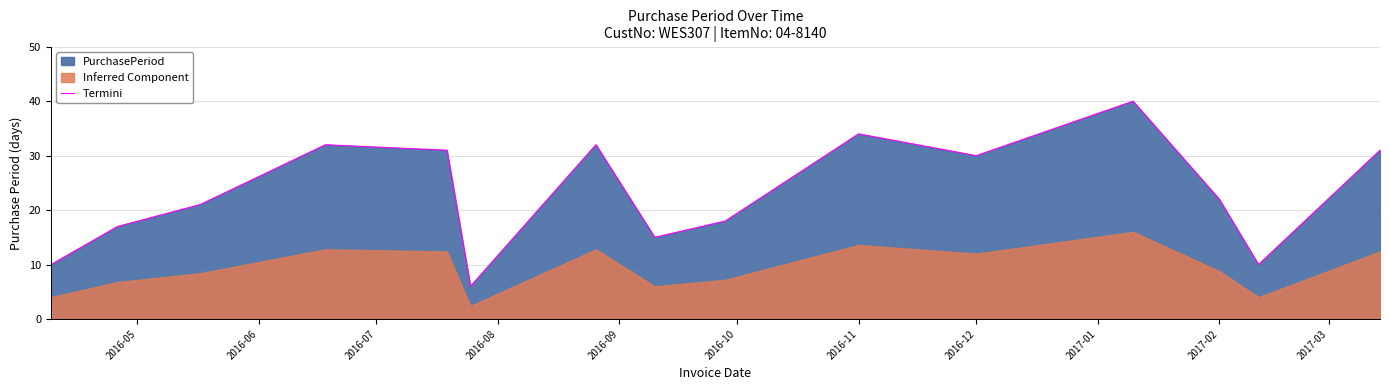

What is the lowest value of the Termini series?

6